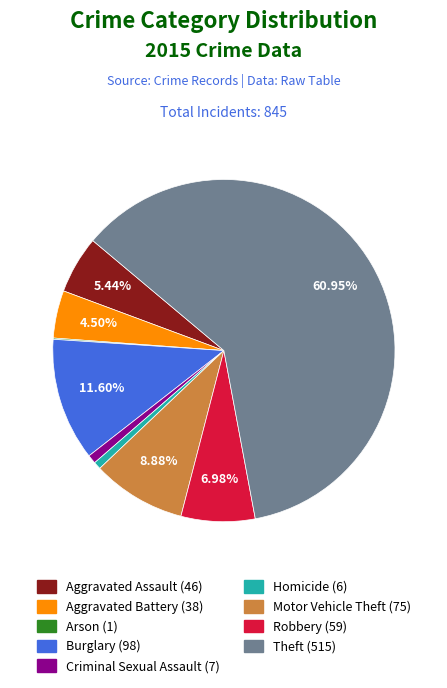

Is the sum of Criminal Sexual Assault and Aggravated Assault greater than half?

No